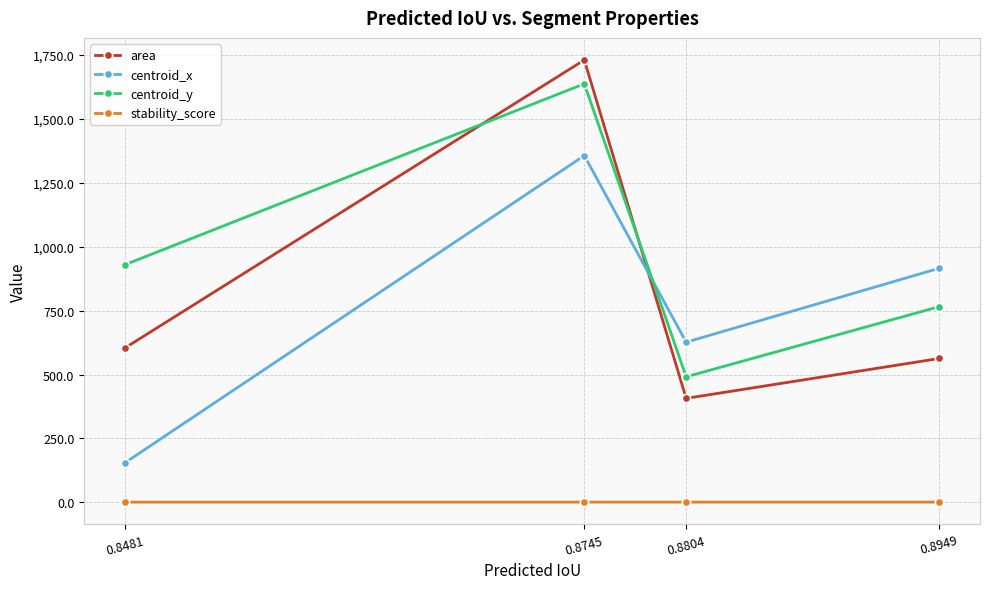

What is the sum of the centroid_x values at 0.8949 and 0.8481?

1070.7